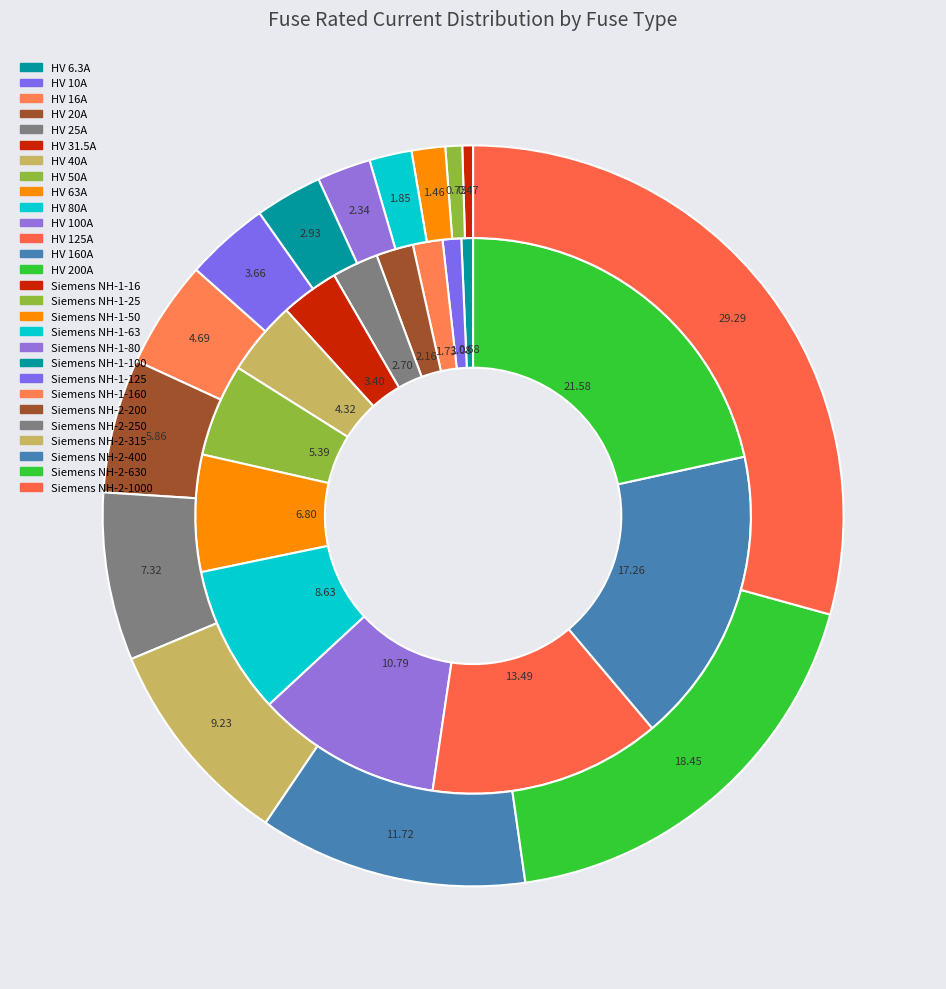

Is HV 6.3A the majority of the pie?

No